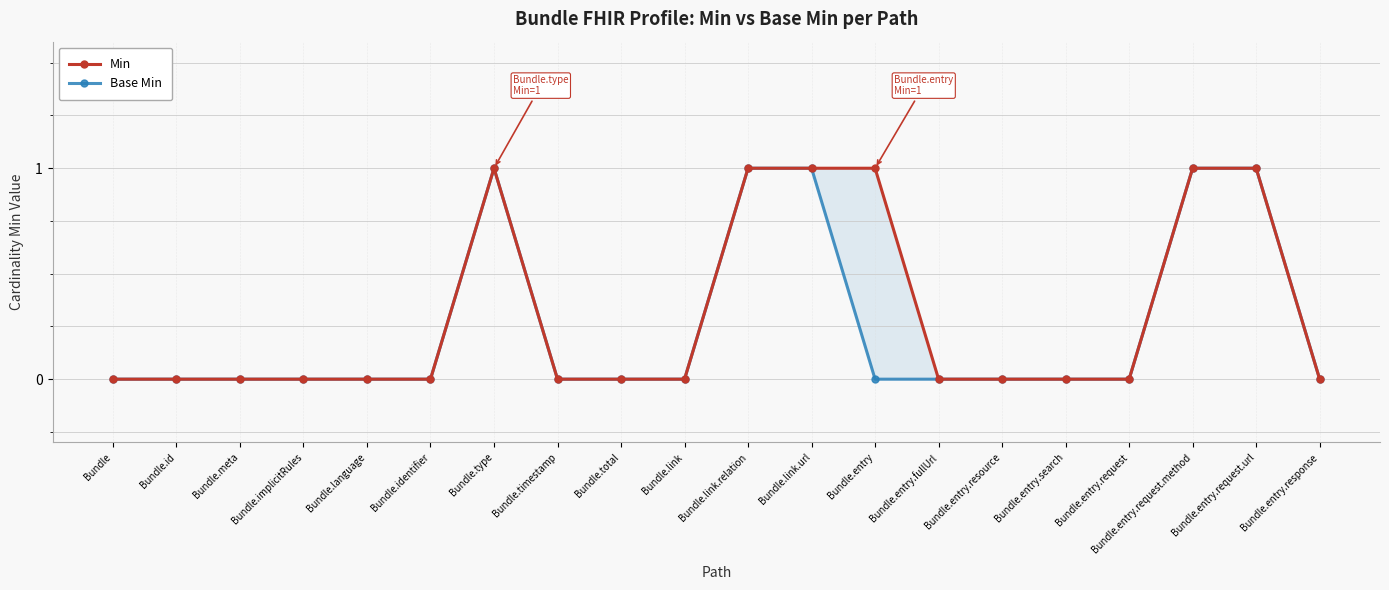

At which category is the sum across all series the highest?

Bundle.type